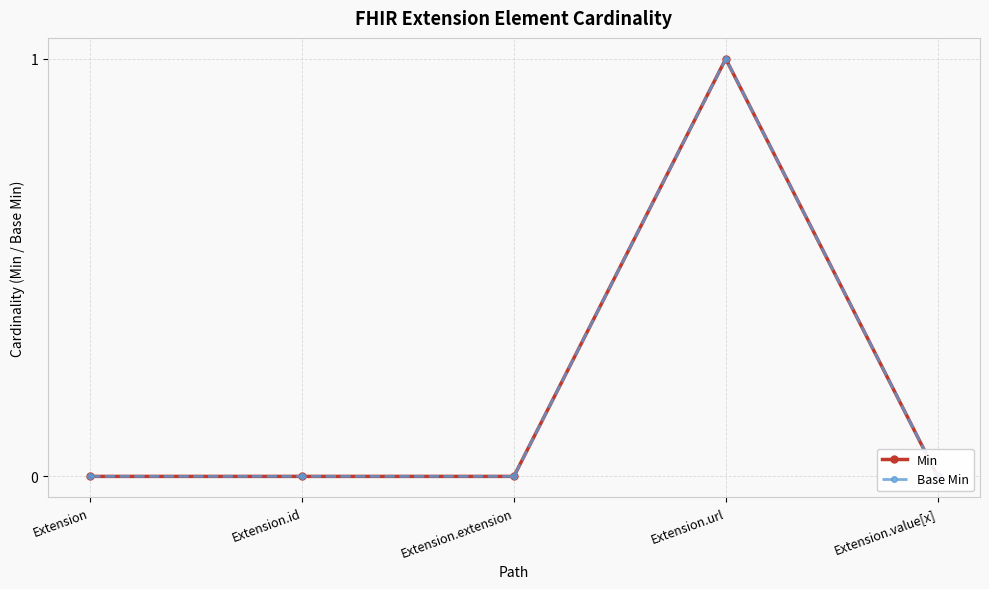

What is the difference between the maximum and minimum values in the Base Min series?

1